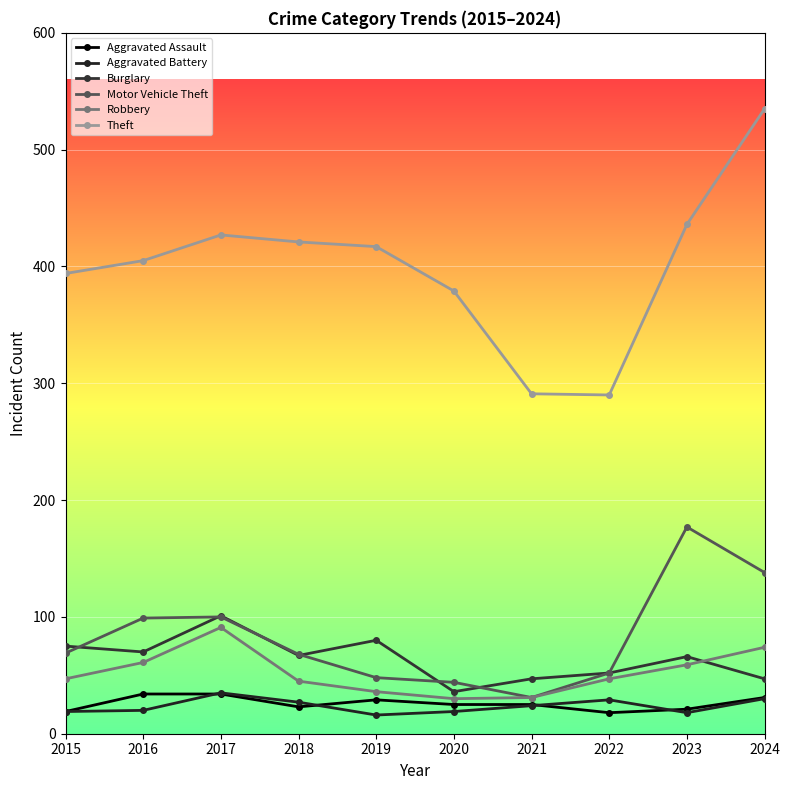

True or false: Theft and Robbery cross at least once.

False